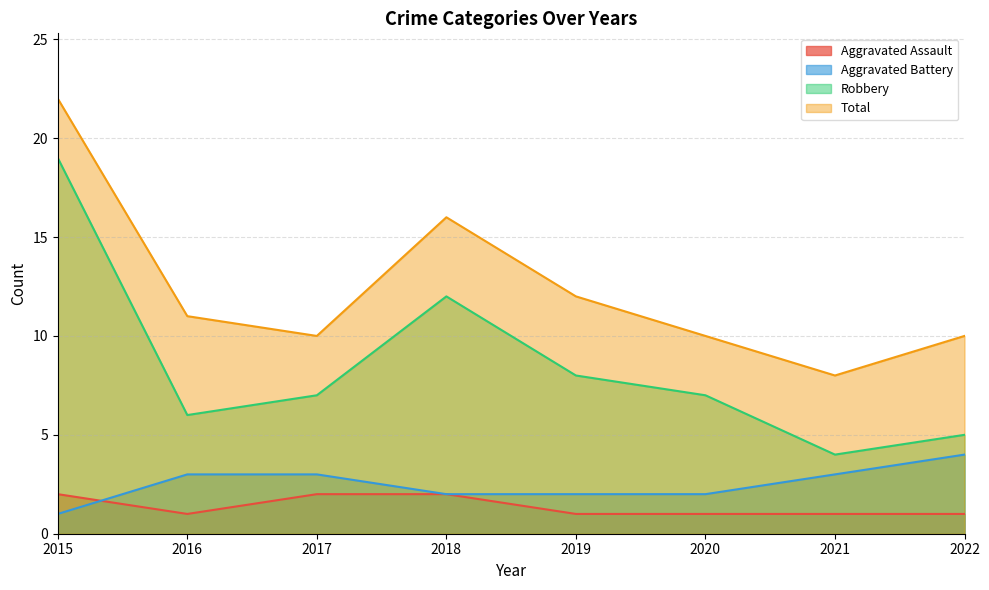

Which label corresponds to the largest value in the chart?

2015